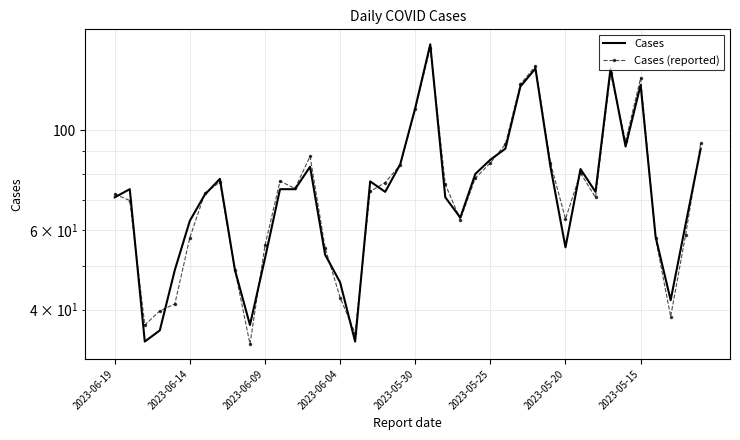

True or false: Cases has a value of 151.2 at 26.

False